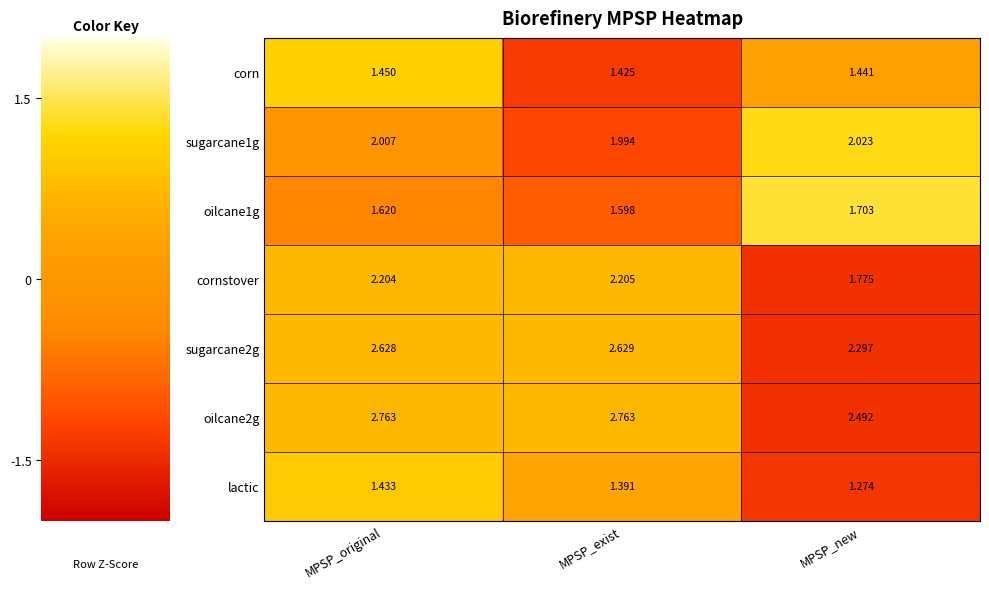

Which label corresponds to the smallest value in the chart?

MPSP_new